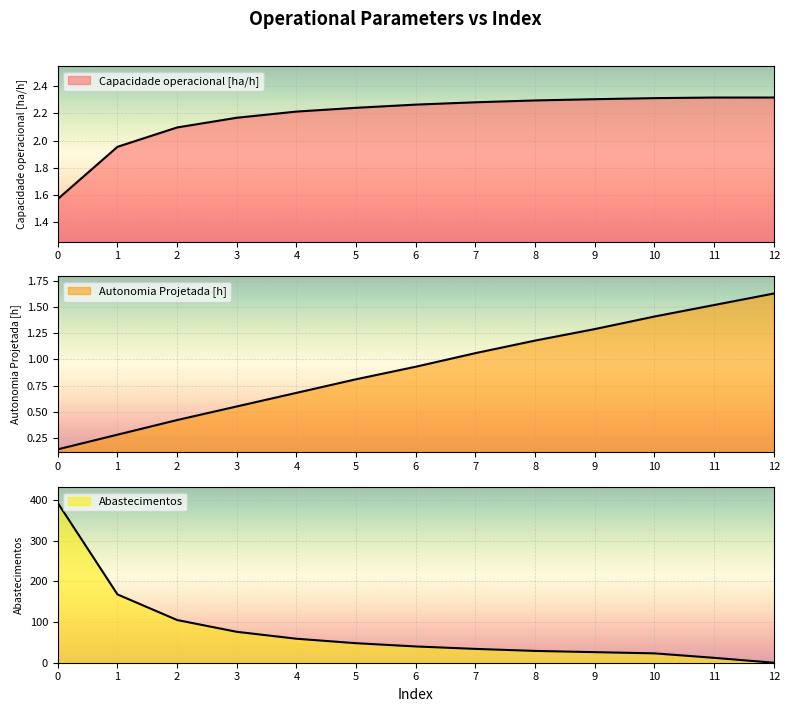

Is the value of Capacidade operacional [ha/h] at 1 greater than the value of Abastecimentos at 10?

No